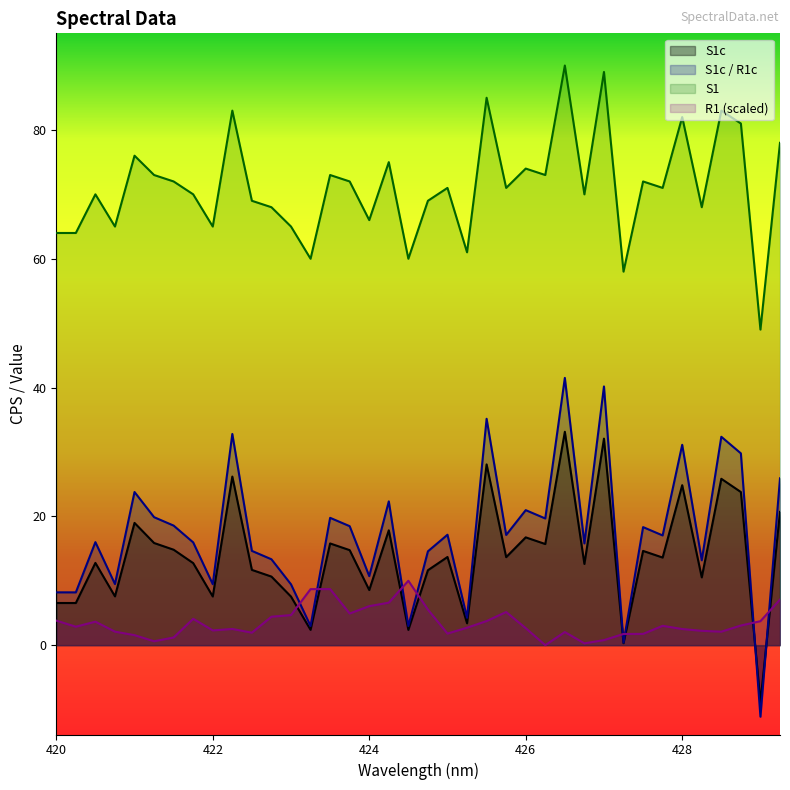

How many interior local peaks does the R1 series have?

8